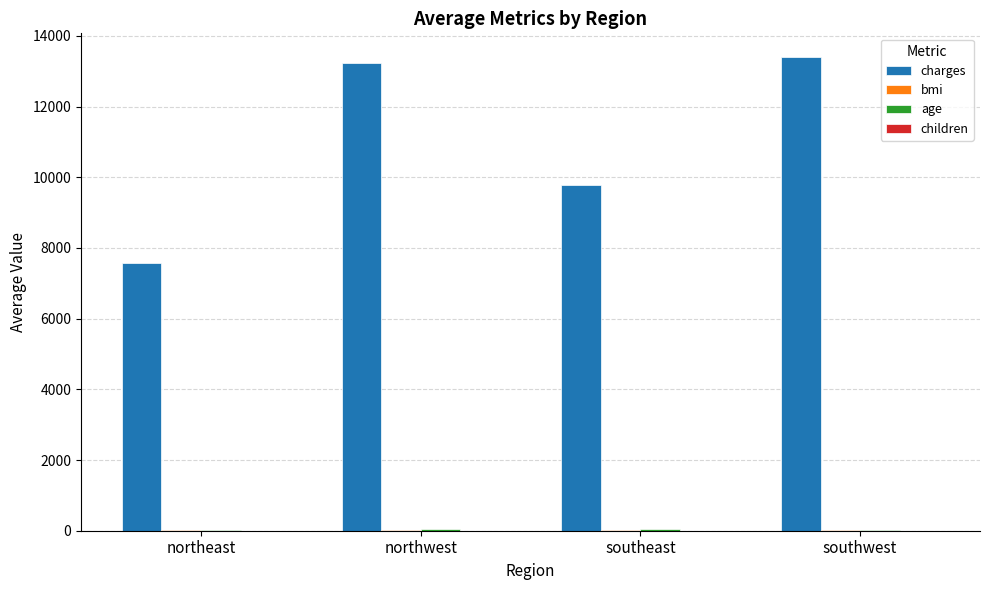

Which series has the largest total across all categories?

charges